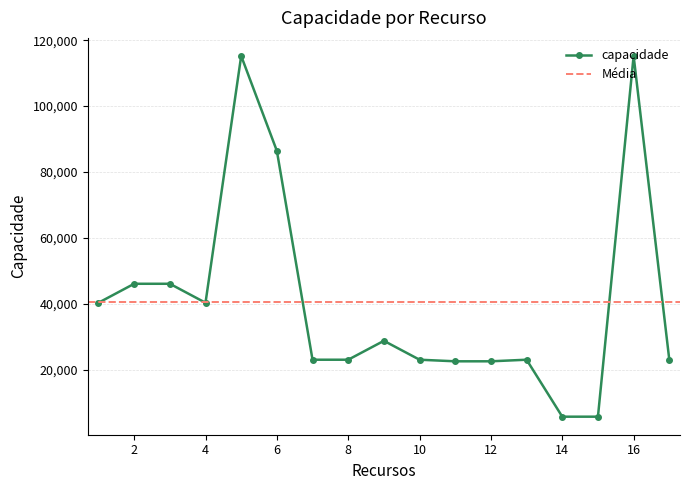

What is the smallest value displayed?

5784